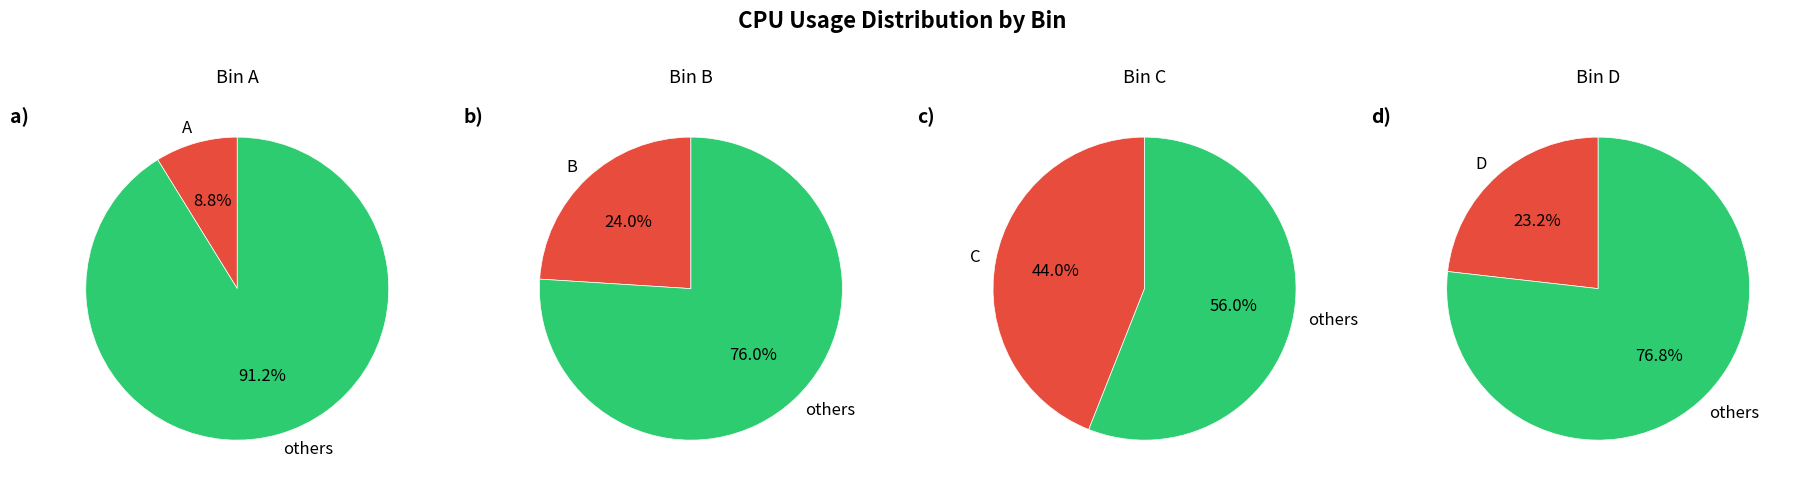

Is it true that C is 34% of the pie?

False